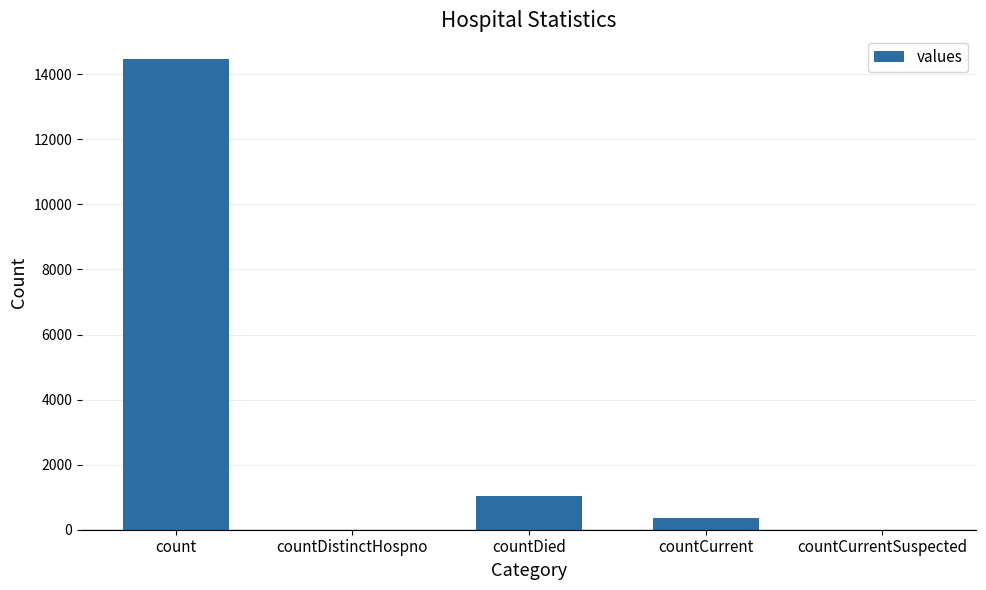

Which has a higher value, countCurrent or countCurrentSuspected?

countCurrent